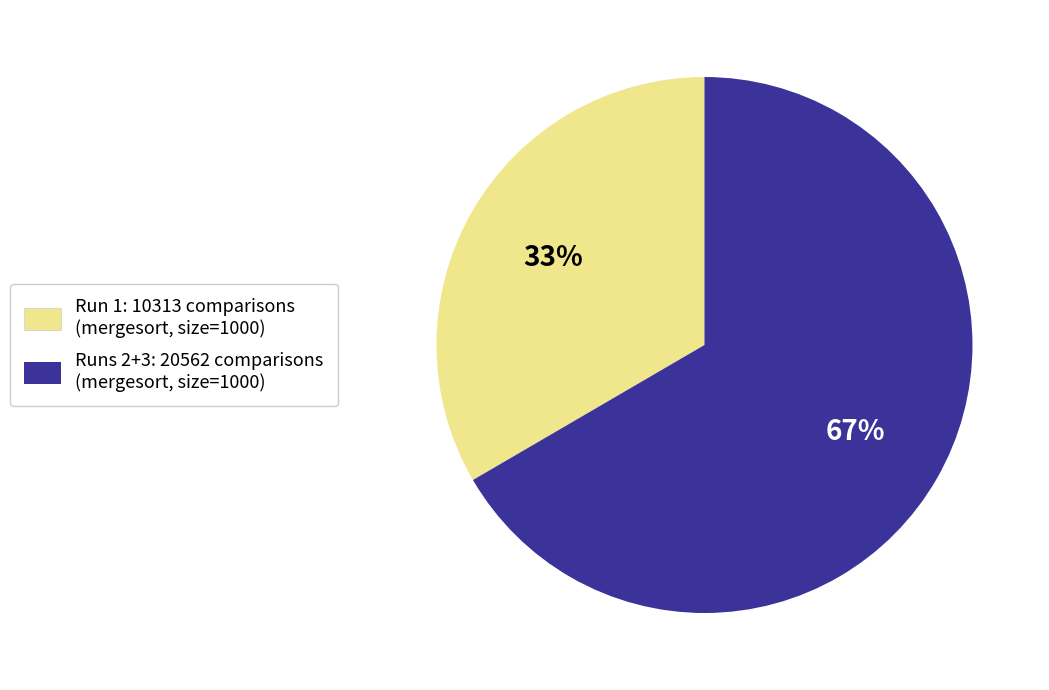

Count the number of slices in the pie.

2